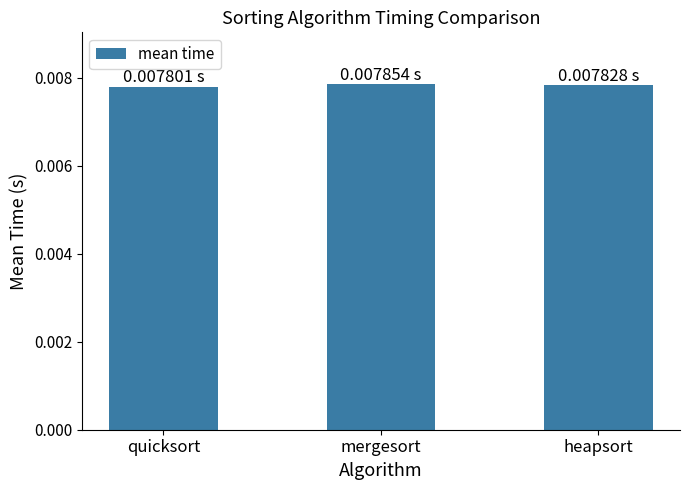

Count the values in the range 0 to 1.

3